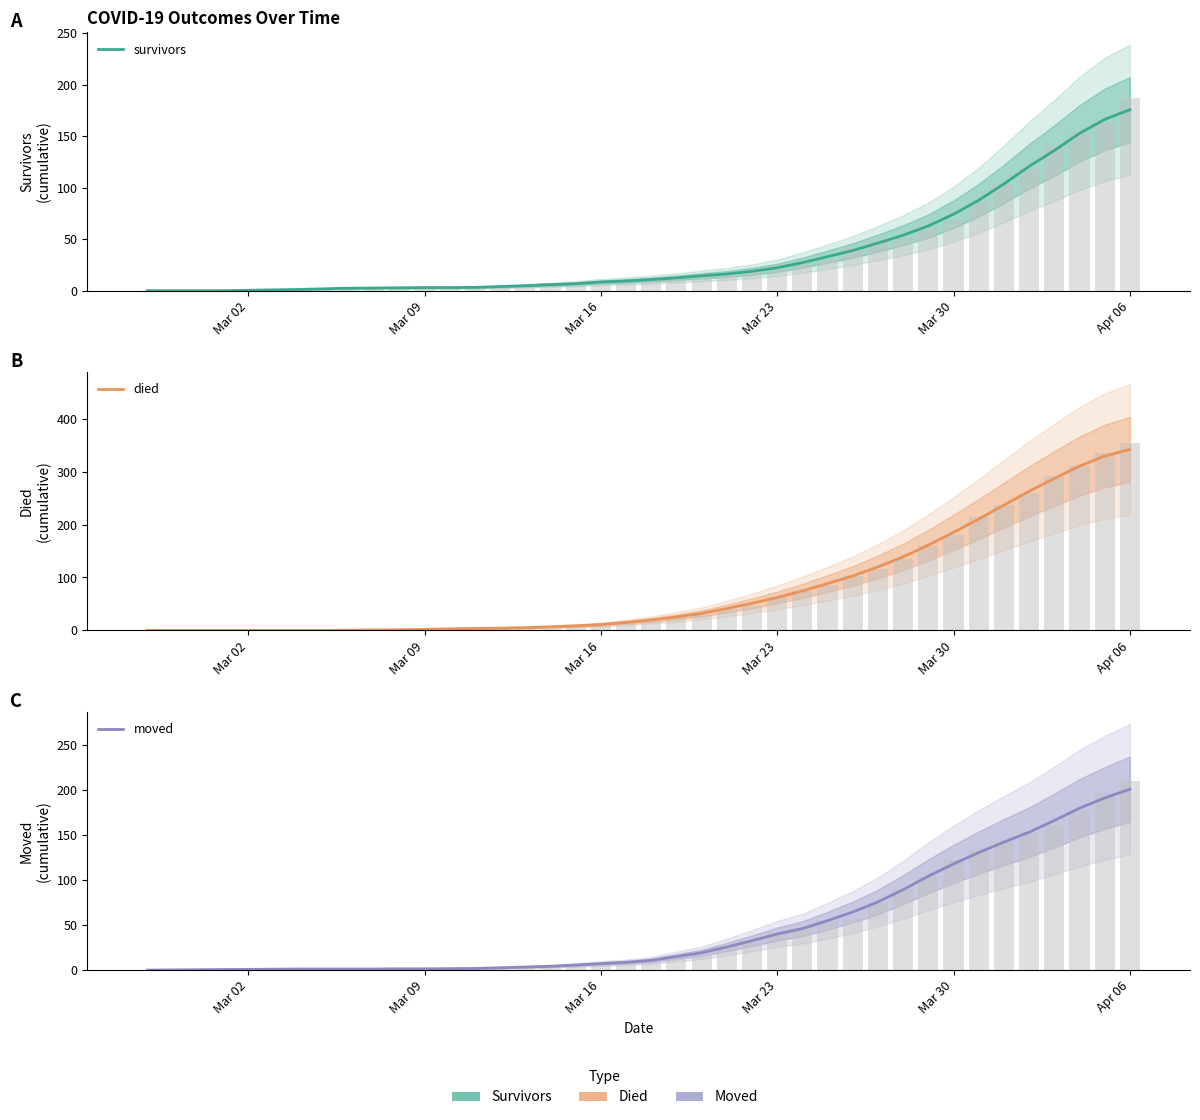

Count the number of data series in this chart.

3